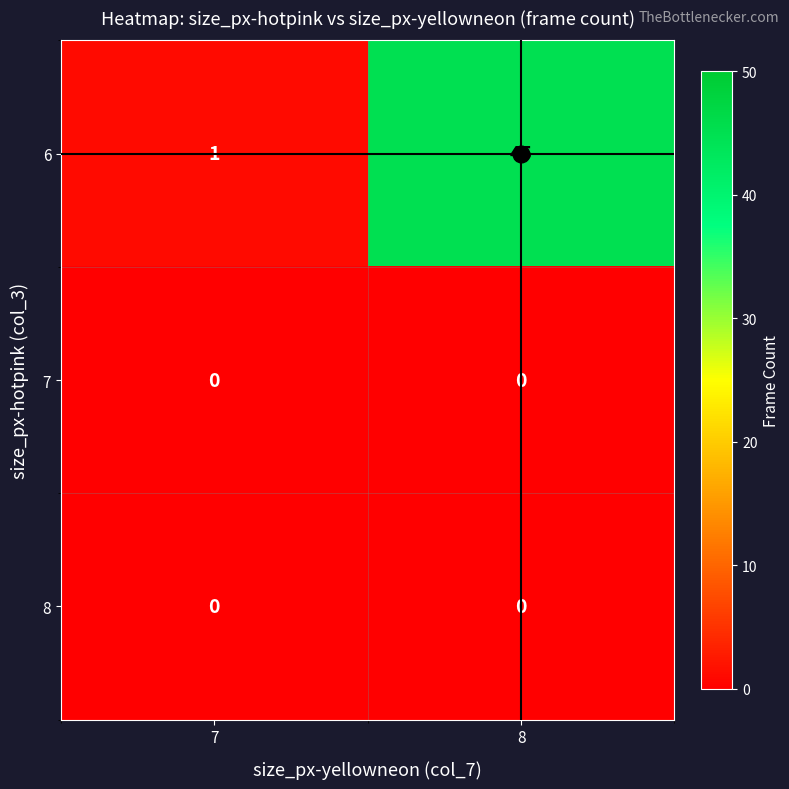

What is the total value across all series at 7?

1